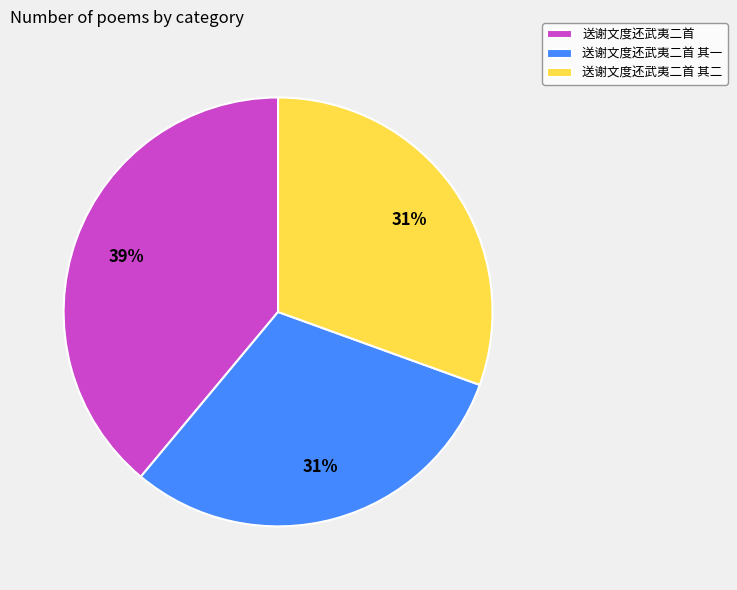

True or false: 送谢文度还武夷二首 其二 accounts for 23% of the total.

False